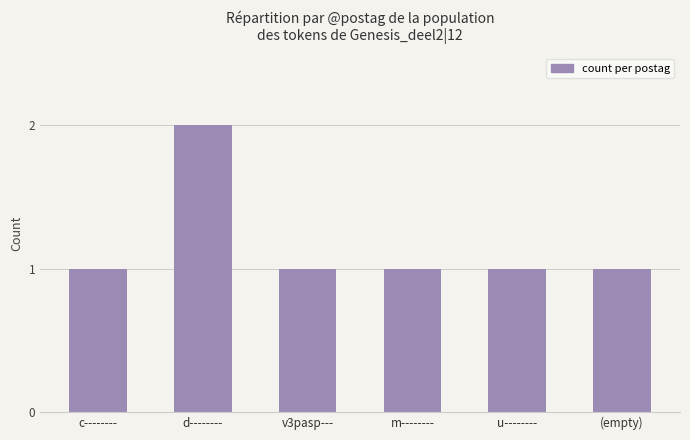

Count the number of categories in the chart.

6